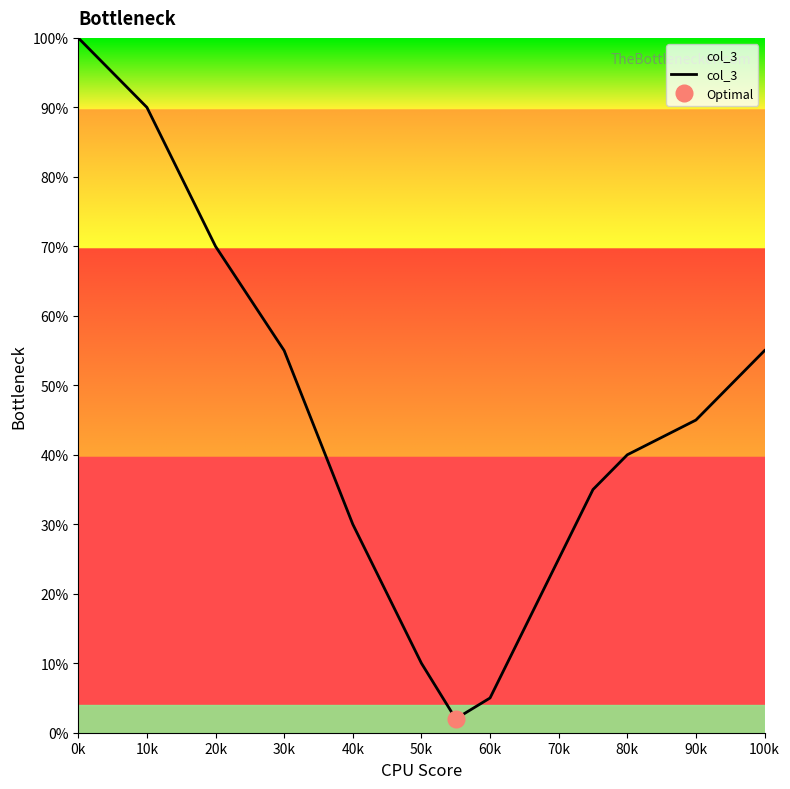

How many interior local valleys (lower than both neighbors) does the data have?

1